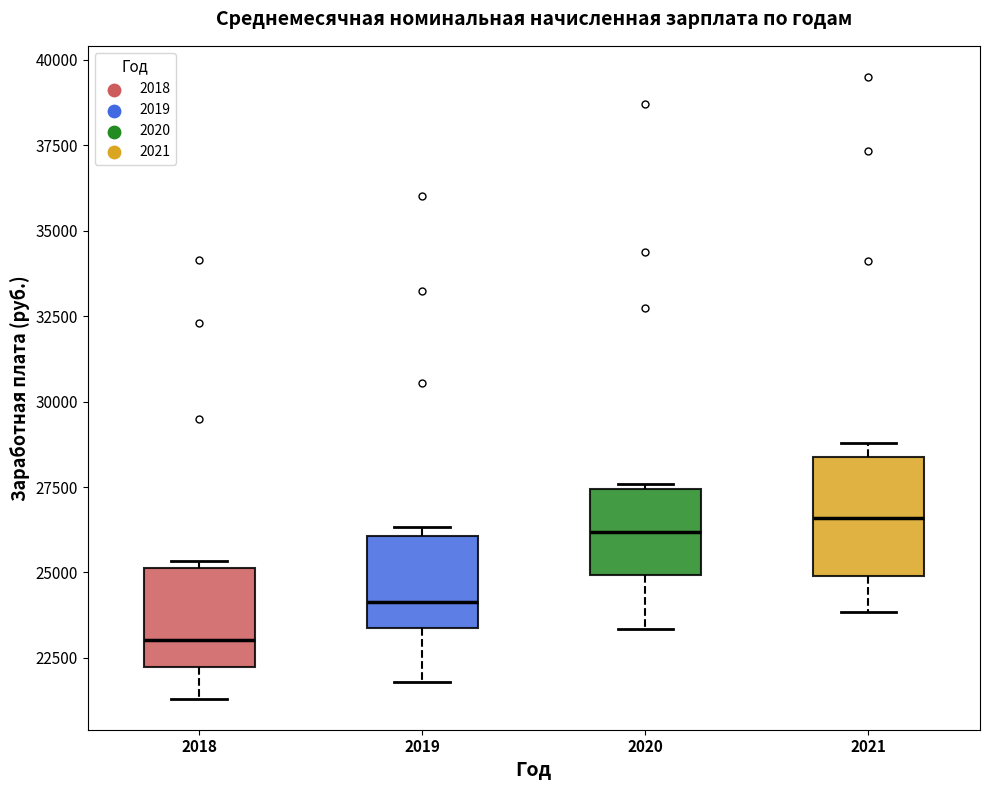

Comparing the boxes themselves (not the whiskers), which one is the tallest?

2021